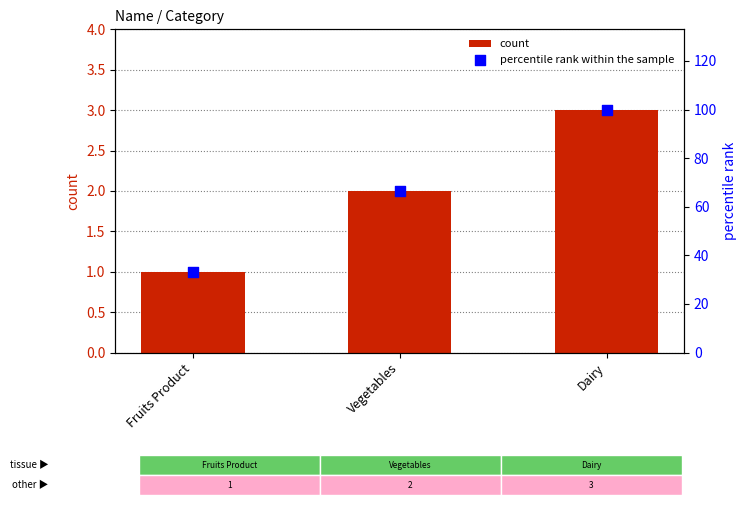

At how many categories does at least one series exceed 66?

2